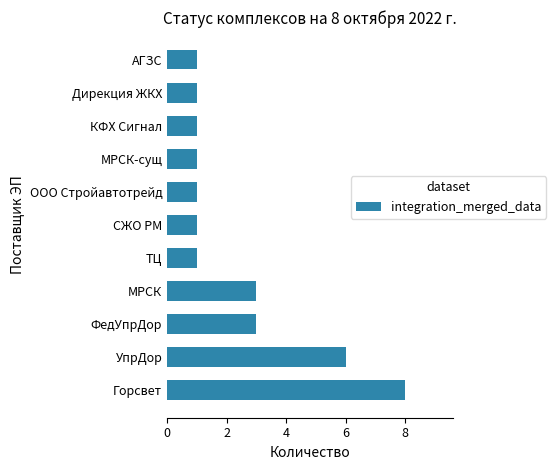

Count the number of categories in the chart.

11